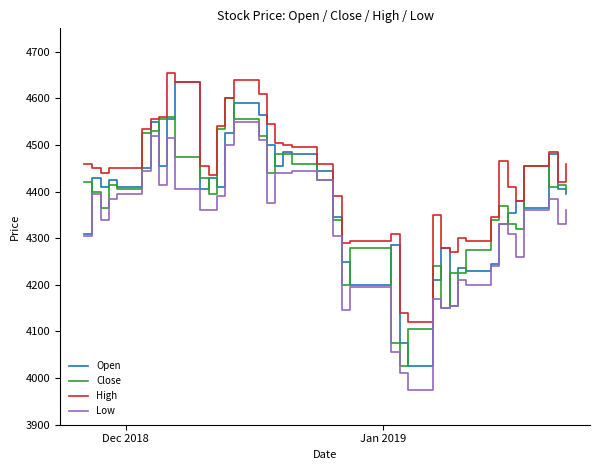

Which series has the largest range (max minus min)?

Open